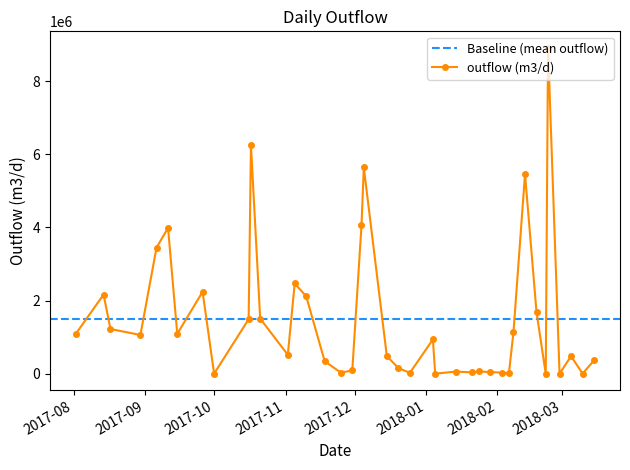

Where does the data first go above 935115?

2017-08-02